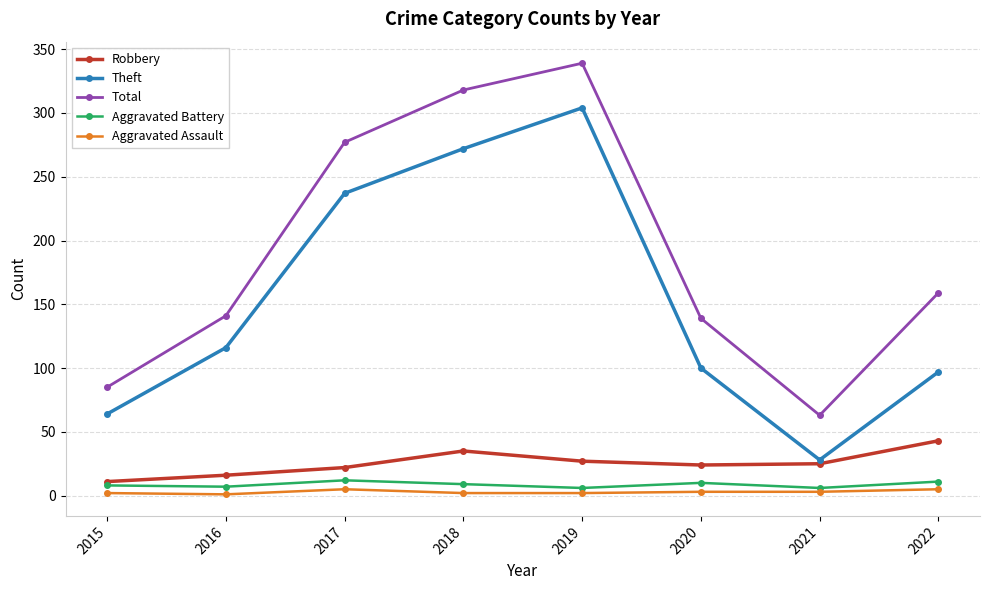

List the series in order of their peak value, lowest first.

Aggravated Assault, Aggravated Battery, Robbery, Theft, Total